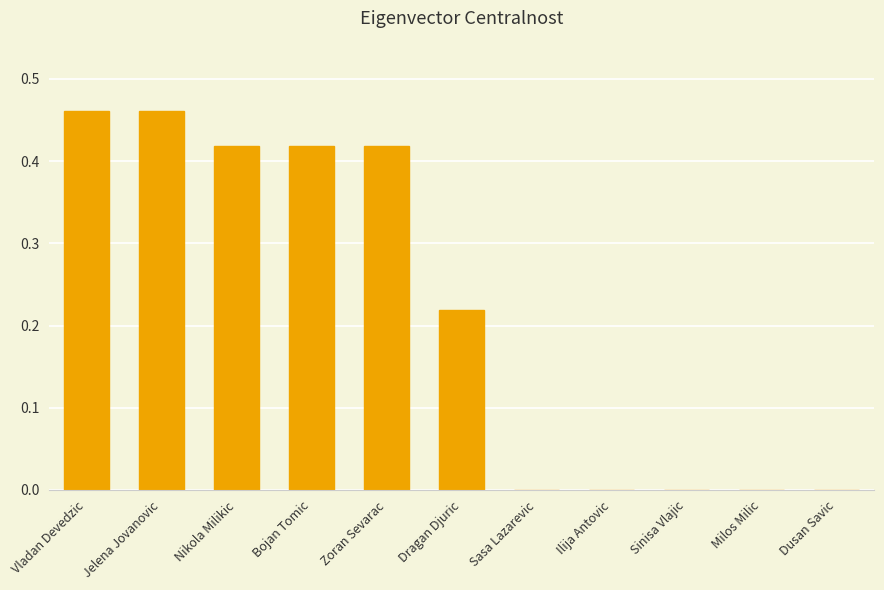

What is the sum of all values?

2.4